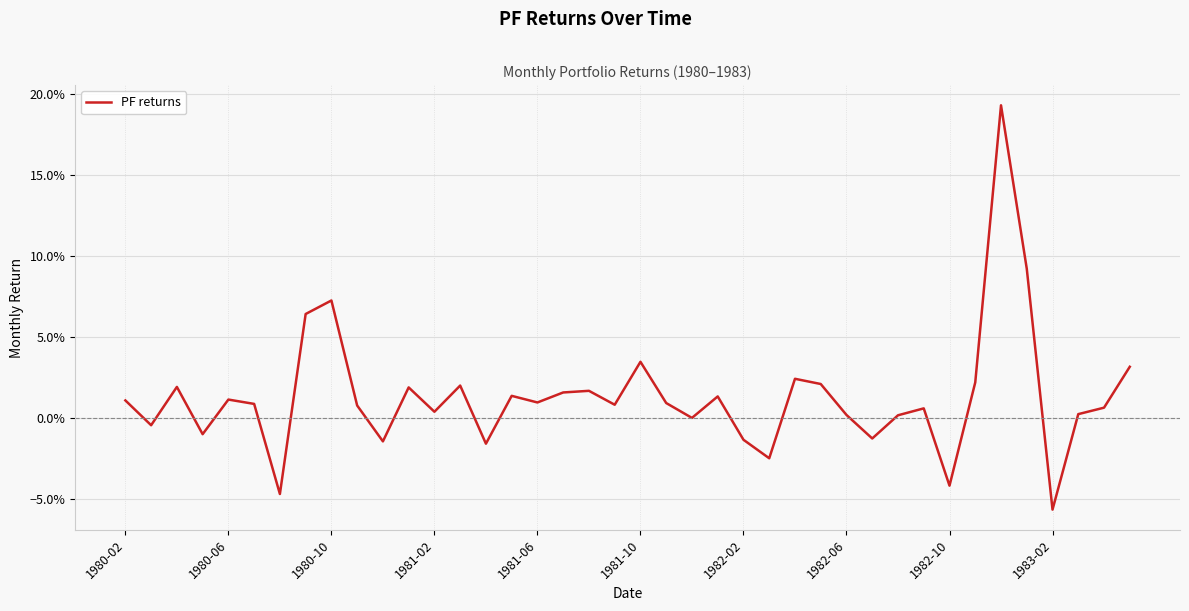

Does the chart display data point markers on the line(s)?

No